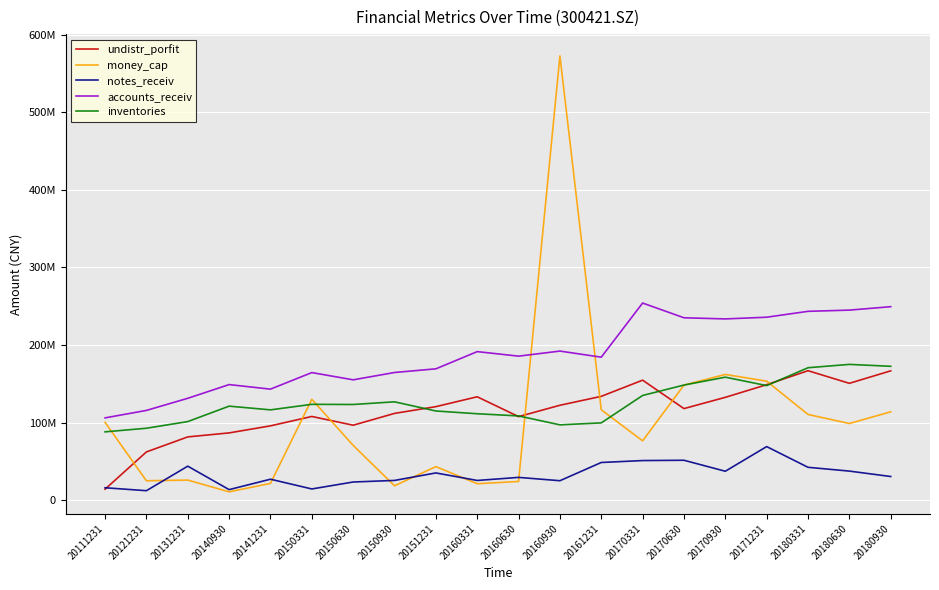

Reading left to right, extract all data points from this chart.

undistr_porfit: 20111231=14298903.3	20121231=62315100.2	20131231=81666736.0	20140930=86823509.6	20141231=95901493.1	20150331=107999077.3	20150630=96718409.0	20150930=111938187.9	20151231=120631442.1	20160331=133365140.2	20160630=107800069.8	20160930=122421177.1	20161231=133912661.0	20170331=154763351.6	20170630=118135163.7	20170930=132641352.7	20171231=148923560.0	20180331=166955825.5	20180630=150698452.2	20180930=166776390.2
money_cap: 20111231=100427180.3	20121231=25170301.9	20131231=26028704.1	20140930=10907475.3	20141231=21764287.7	20150331=130095042.7	20150630=70764790.2	20150930=18683662.2	20151231=43391528.8	20160331=21361974.9	20160630=24275947.8	20160930=572485907.2	20161231=116578024.8	20170331=76592309.8	20170630=148373922.8	20170930=162141482.1	20171231=153461414.6	20180331=110597480.4	20180630=98911686.3	20180930=113989075.7
notes_receiv: 20111231=16163950.8	20121231=12373197.1	20131231=43961415.4	20140930=13751606.2	20141231=27161826.2	20150331=14606367.9	20150630=23571181.0	20150930=25588594.2	20151231=35251325.1	20160331=25557207.6	20160630=29504537.1	20160930=25229132.5	20161231=48704255.9	20170331=51191208.4	20170630=51573138.7	20170930=37424286.0	20171231=69186755.0	20180331=42505564.2	20180630=37615309.5	20180930=30643471.2
accounts_receiv: 20111231=106169758.8	20121231=115791927.6	20131231=131388531.0	20140930=149056431.2	20141231=143205973.2	20150331=164524888.0	20150630=155206128.2	20150930=164631489.7	20151231=169366204.7	20160331=191534929.0	20160630=185703267.6	20160930=192228385.8	20161231=184362388.1	20170331=254120058.5	20170630=235127202.8	20170930=233657101.6	20171231=235855976.2	20180331=243442854.3	20180630=244999446.5	20180930=249406418.4
inventories: 20111231=88176848.0	20121231=92825792.9	20131231=101401563.9	20140930=121282943.6	20141231=116510563.0	20150331=123627730.9	20150630=123429433.0	20150930=126861663.3	20151231=115051092.8	20160331=111489127.1	20160630=108699516.6	20160930=97195458.3	20161231=99735688.0	20170331=135039743.9	20170630=148462616.2	20170930=158608670.4	20171231=147756640.1	20180331=170779213.8	20180630=175085910.8	20180930=172609122.1